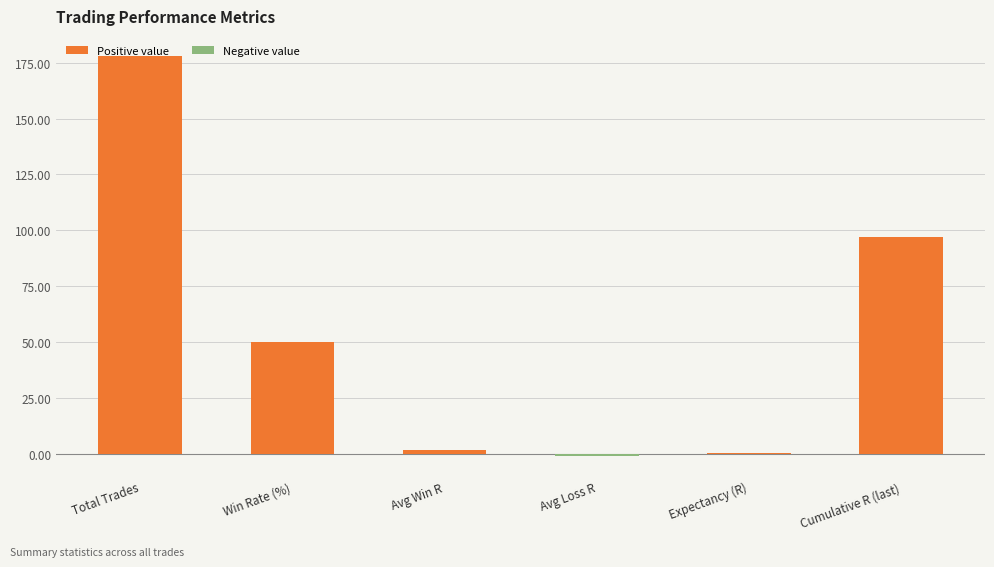

Is it true that the value at Win Rate (%) is 50.0?

True